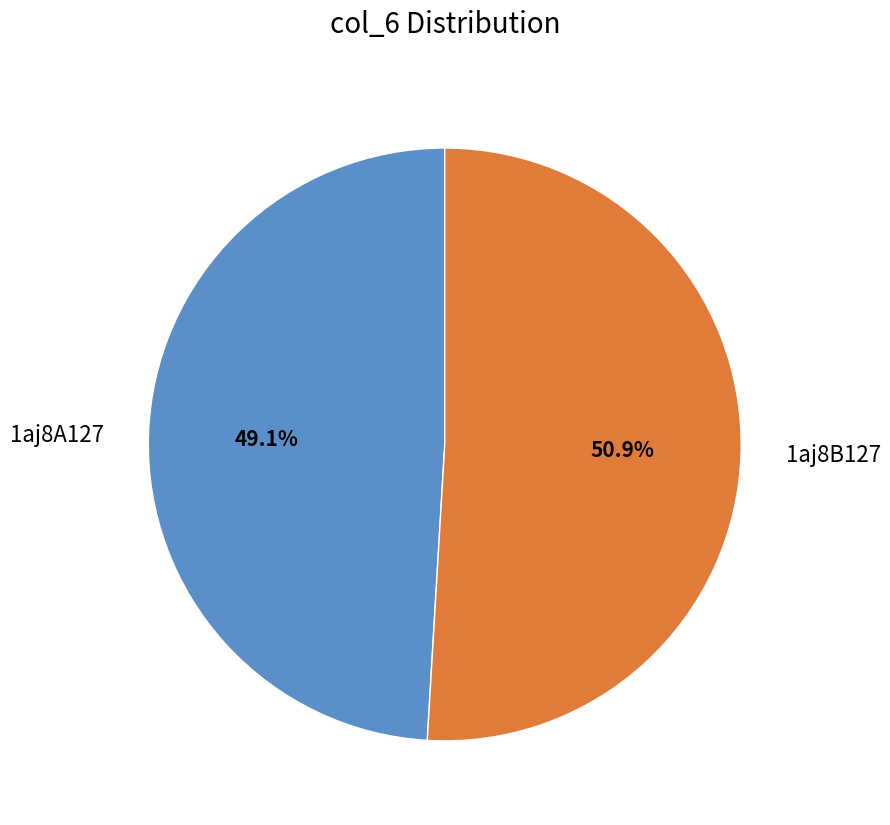

Between 1aj8A127 and 1aj8B127, which is larger?

1aj8B127